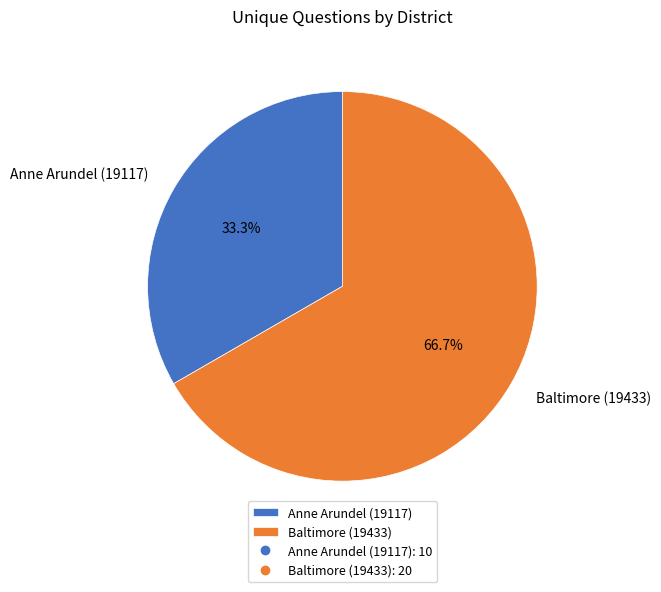

True or false: Anne Arundel (19117) accounts for 19% of the total.

False